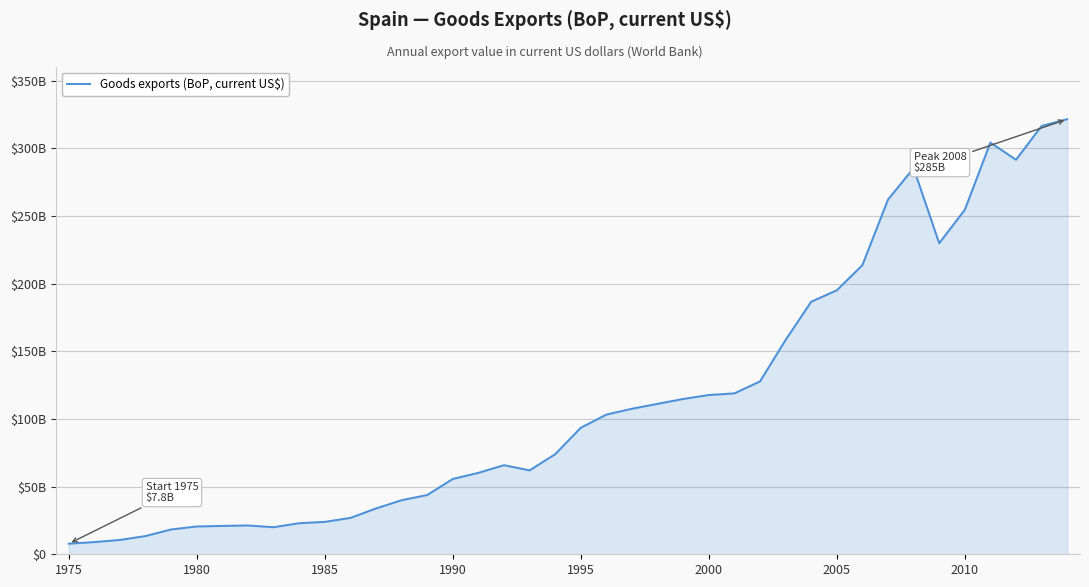

Count the number of data series in this chart.

1